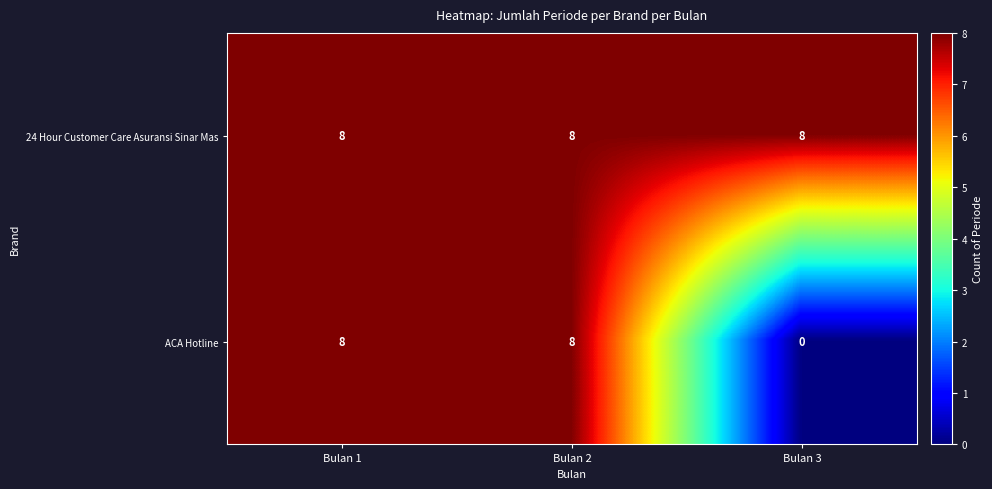

What is the total value across all series at Bulan 3?

8